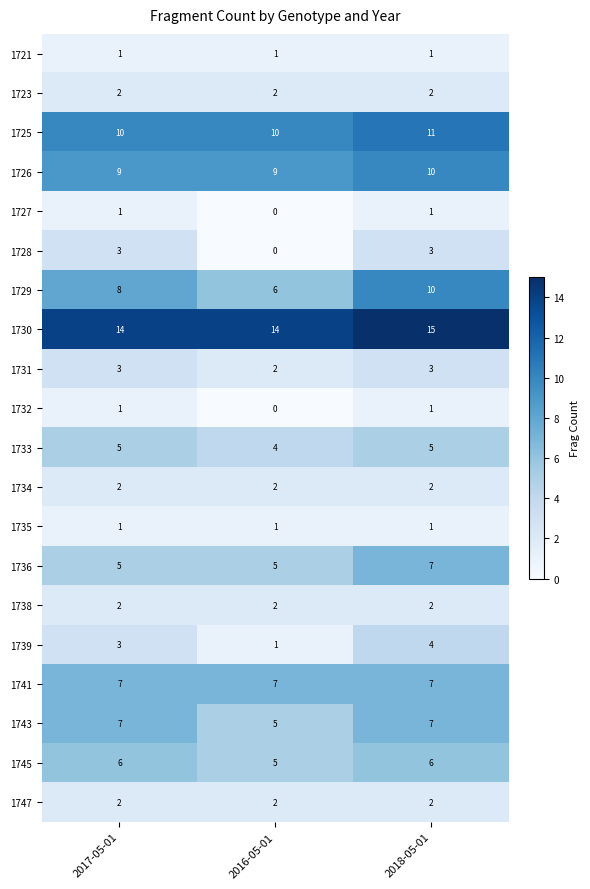

At which label is 1732 closest to 0?

2016-05-01